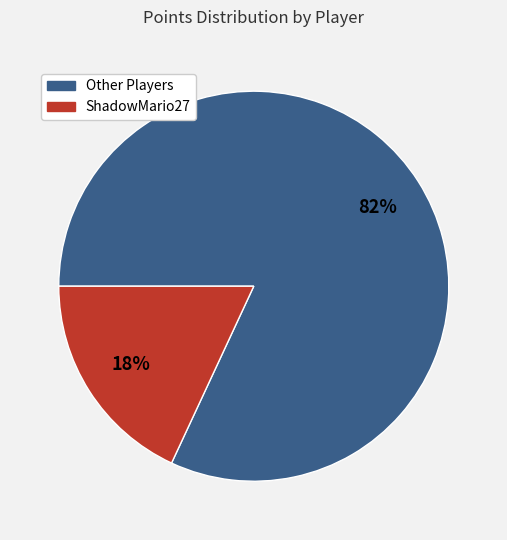

To the nearest percent, what is the average slice percentage?

50%